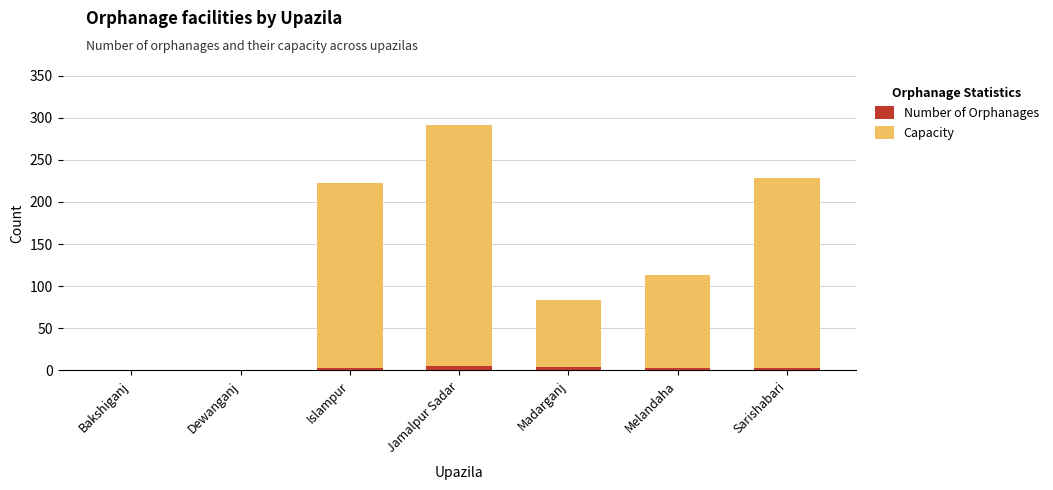

What are all the series names shown in the legend?

Number of Orphanages, Capacity